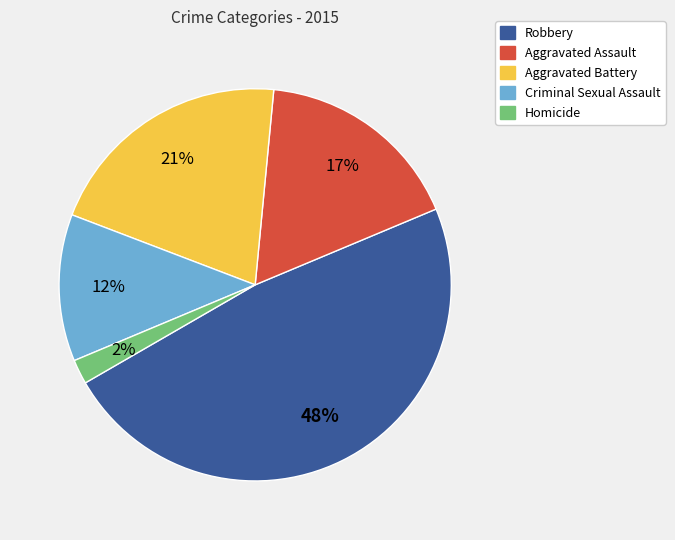

What is the smallest slice in the pie chart?

Homicide